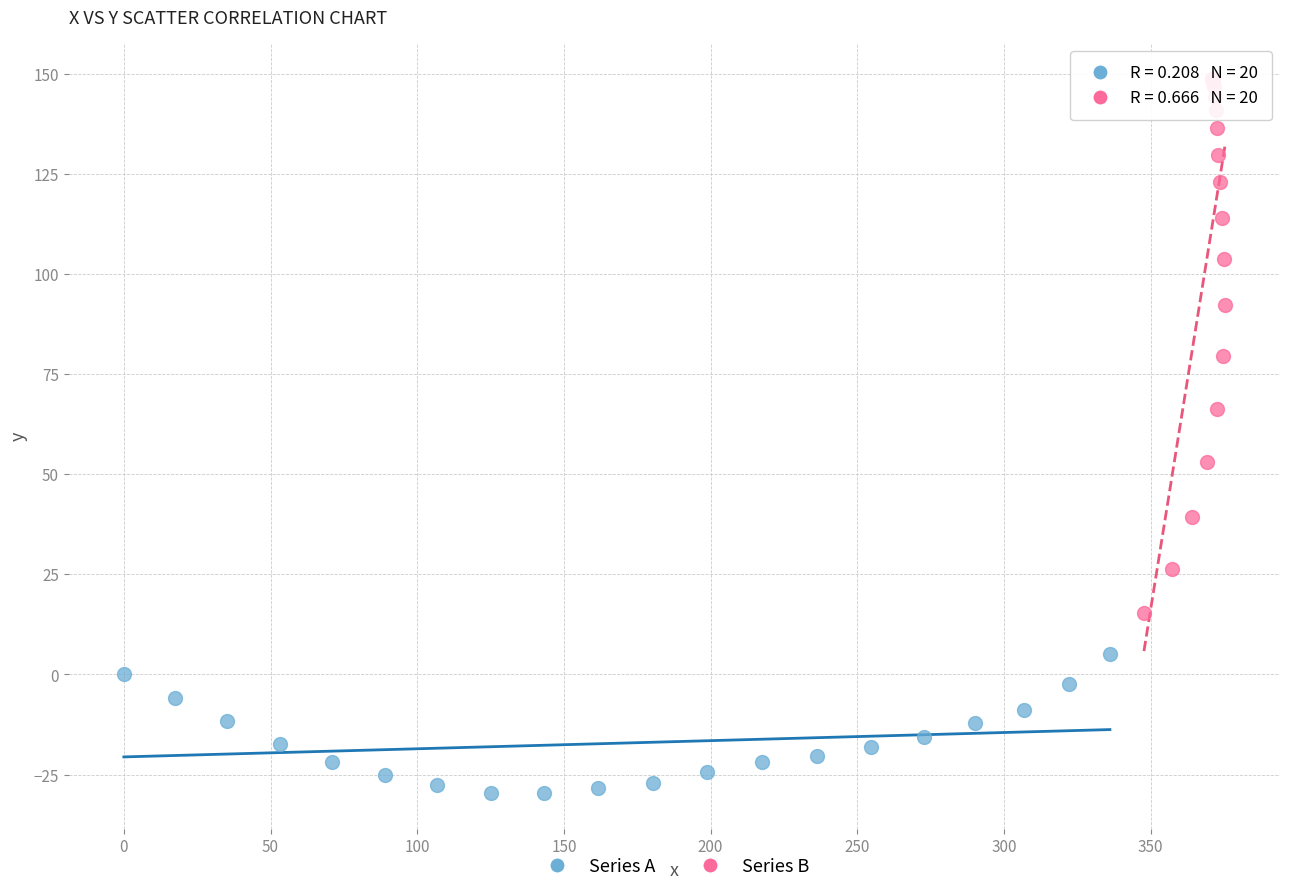

Which series contains the highest Y value?

Series B